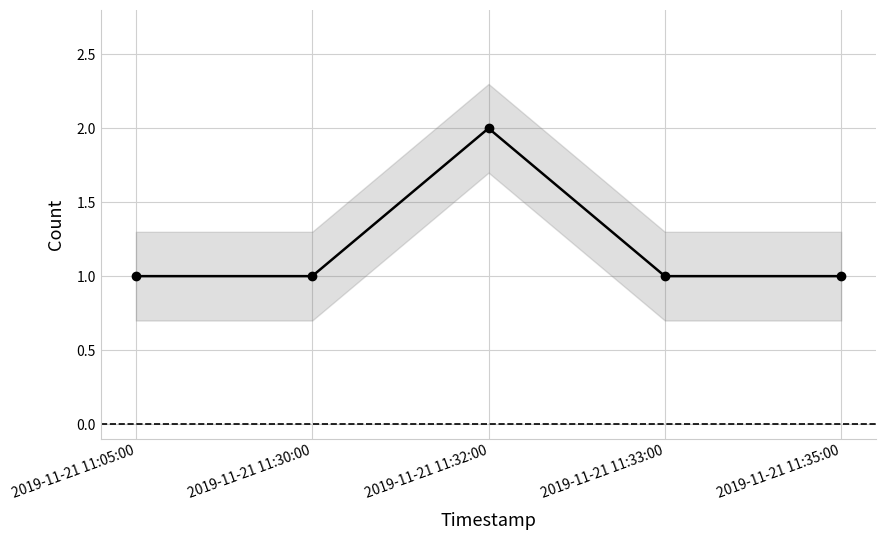

What is the minimum value shown in the chart?

1